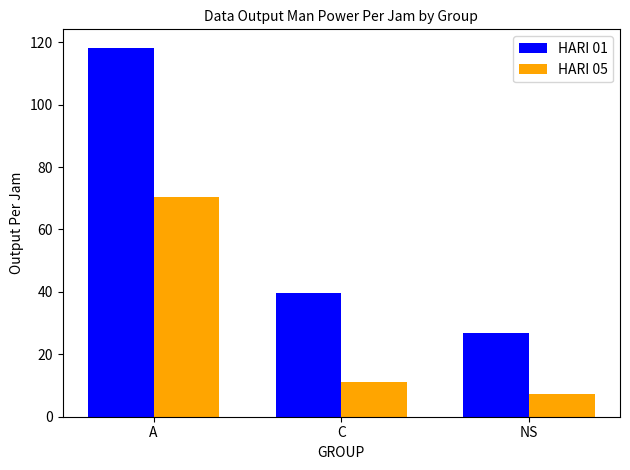

What are all the series names shown in the legend?

HARI 01, HARI 05